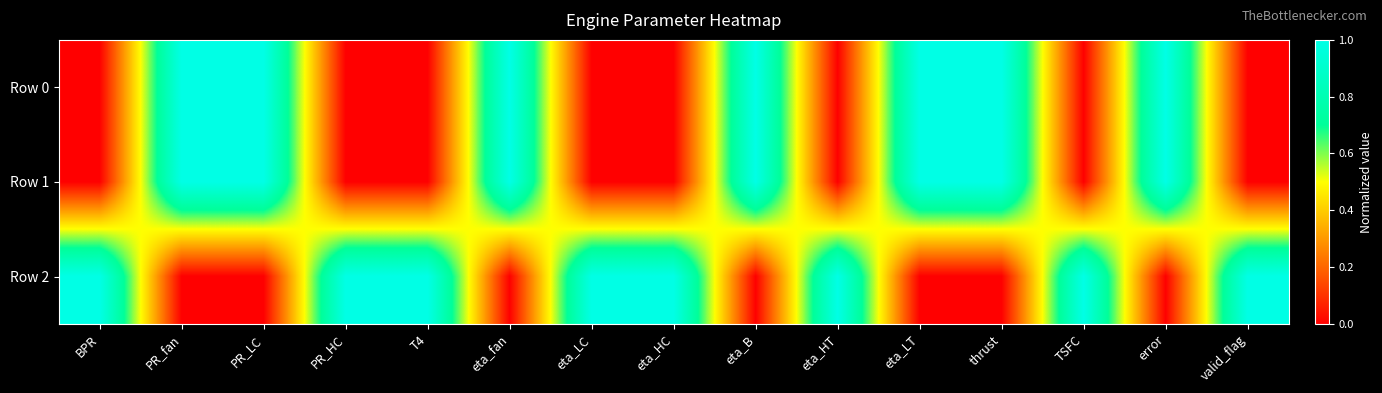

Which label corresponds to the smallest value in the chart?

BPR